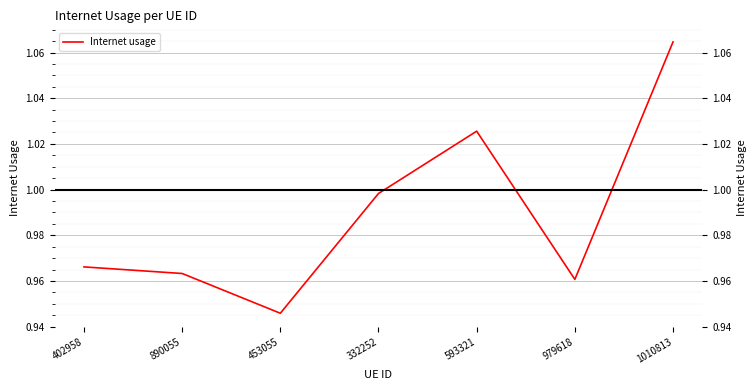

What is the smallest value displayed?

0.9